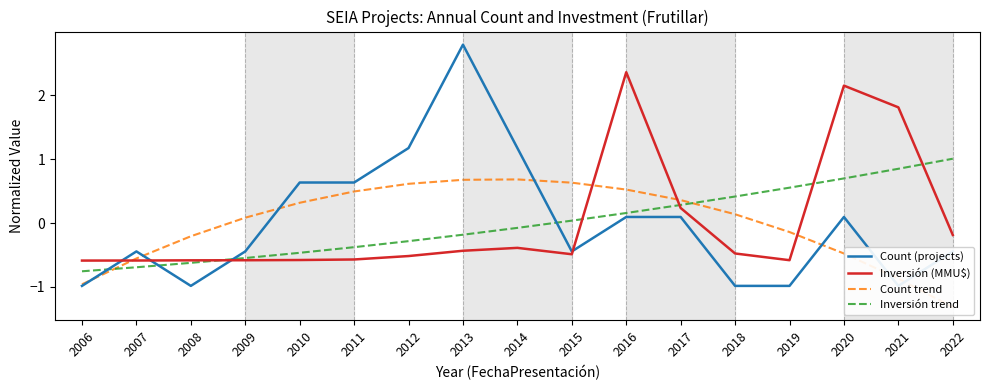

Between which two adjacent categories do Inversión (MMU$) and Inversión trend first intersect?

2008 and 2009